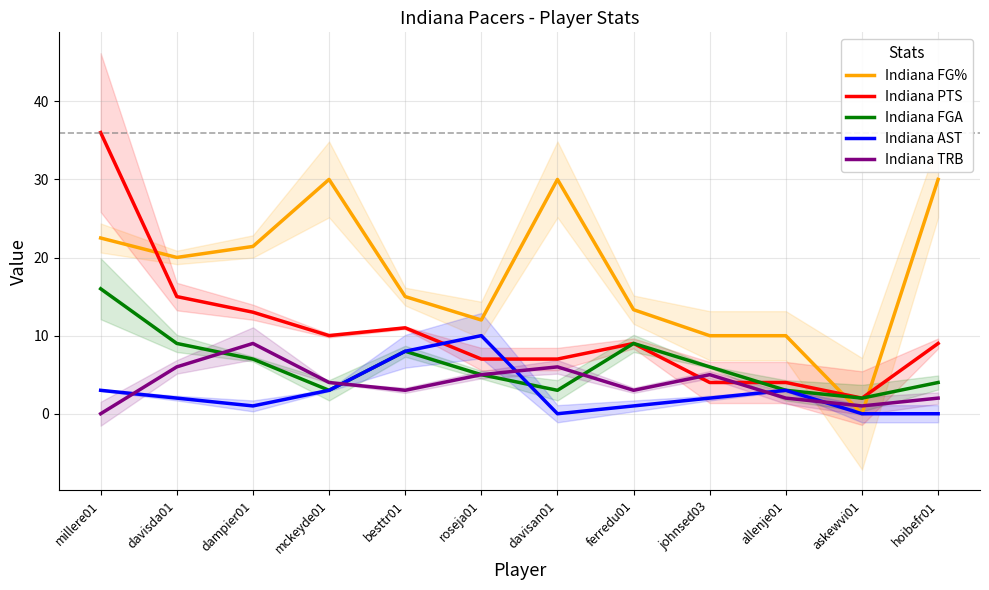

Where does the Indiana PTS series first go above 9?

millere01